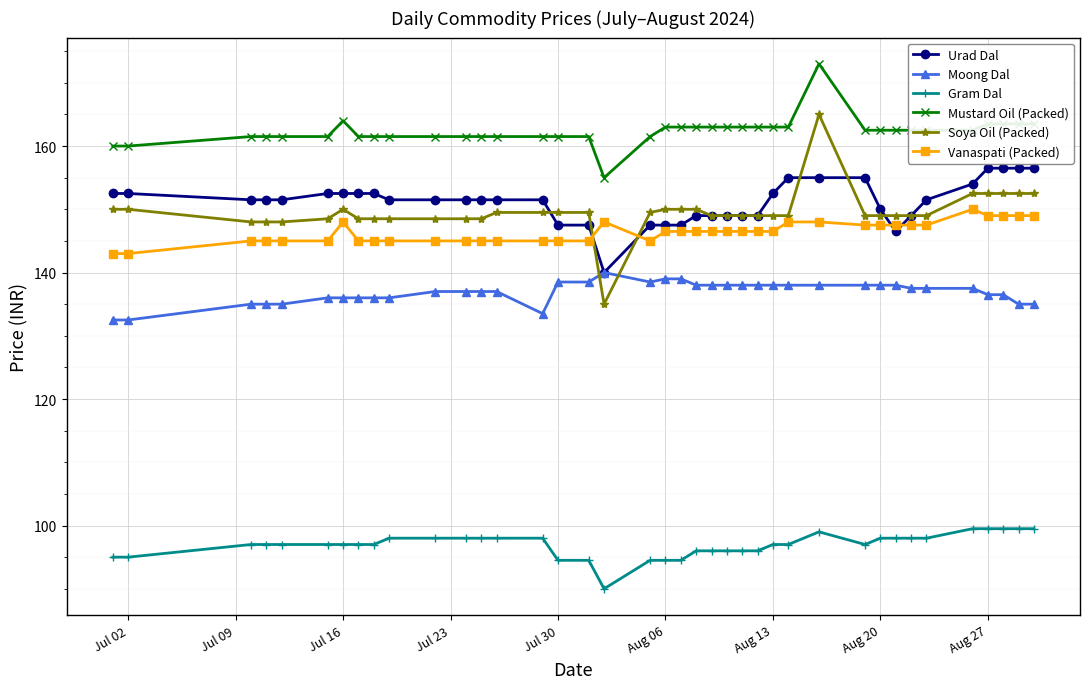

What is the highest value of the Moong Dal series?

140.0